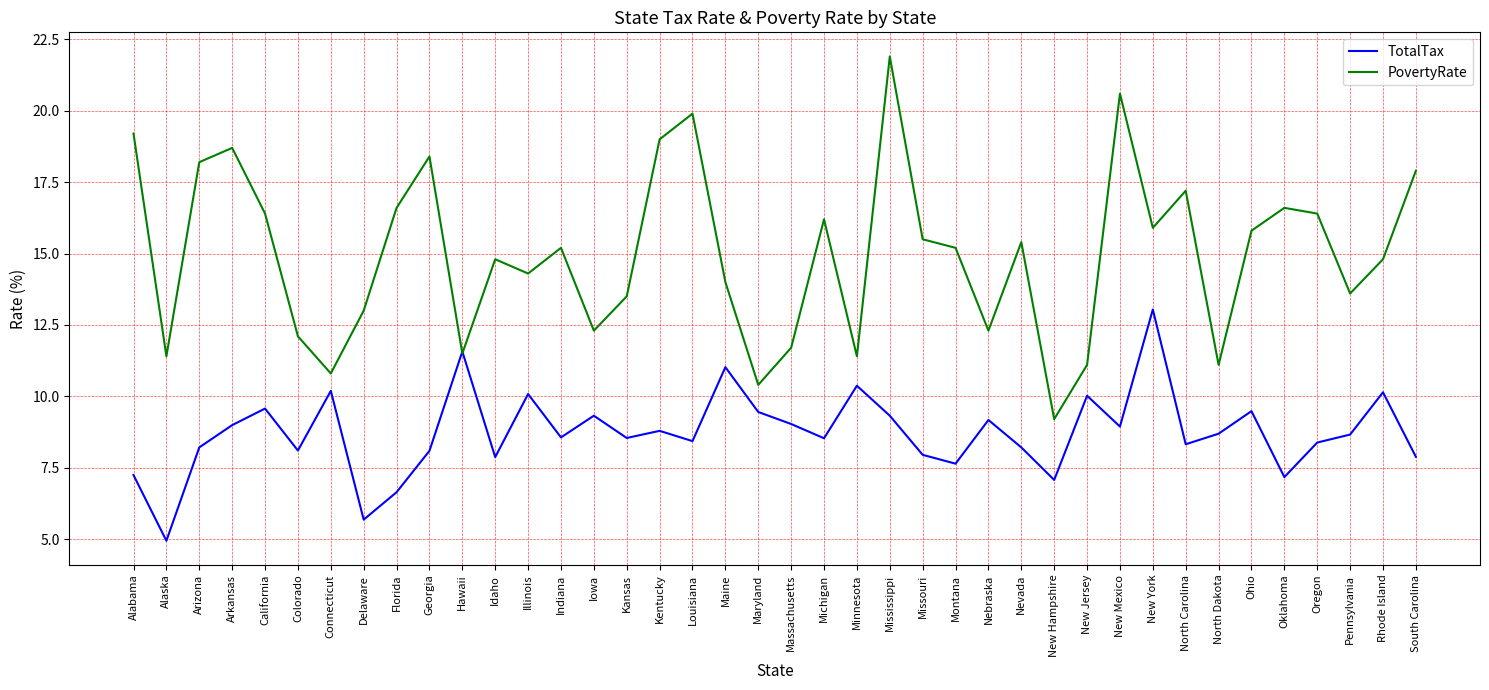

Which label corresponds to the smallest value in the chart?

Alaska